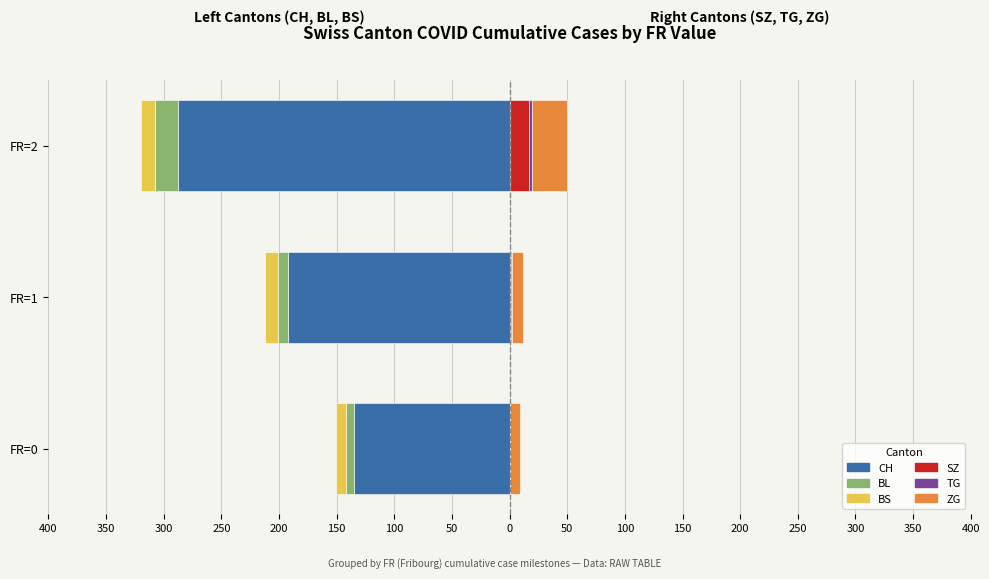

What is the sum of all ZG values?

50